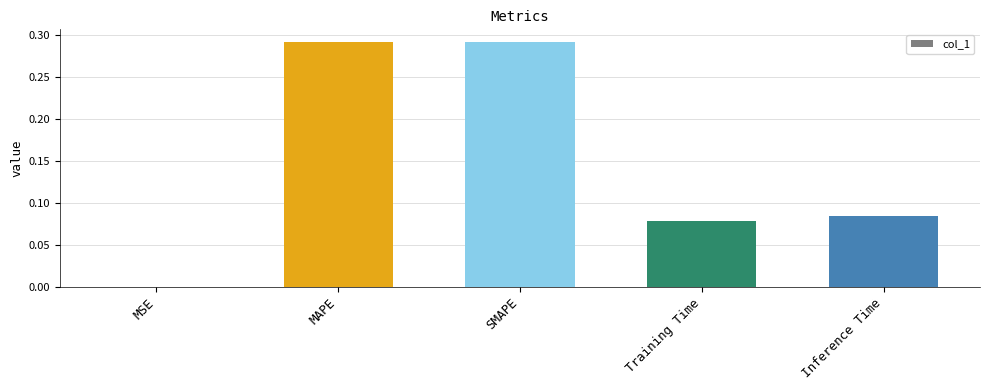

What is the sum of all values?

0.7